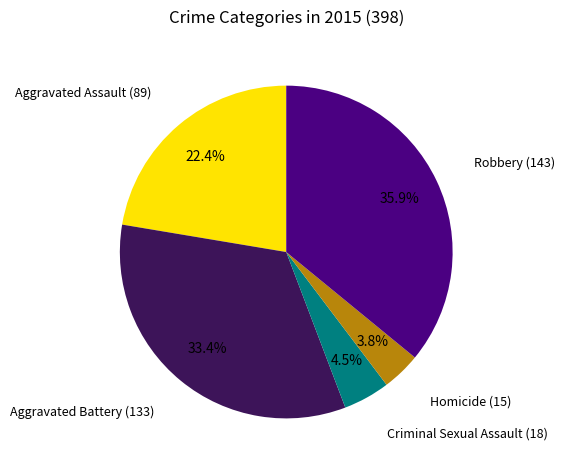

Count the number of slices in the pie.

5